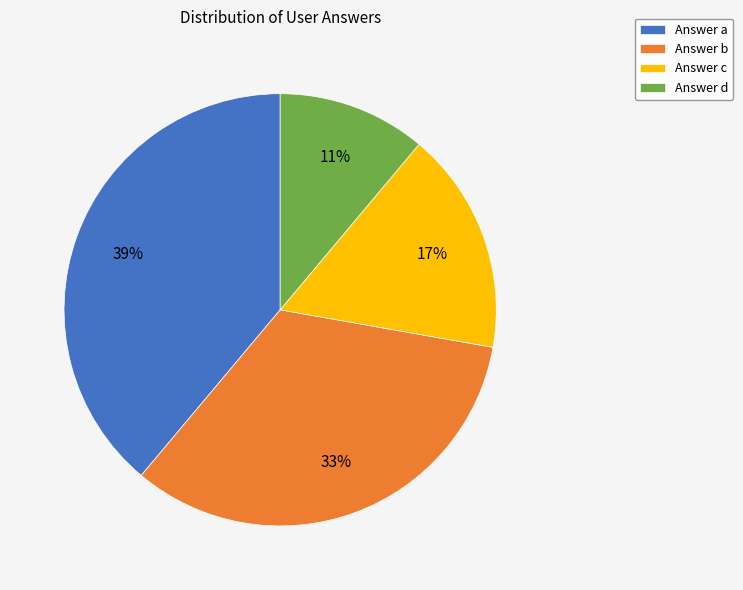

Which category has the biggest portion of the pie?

Answer a